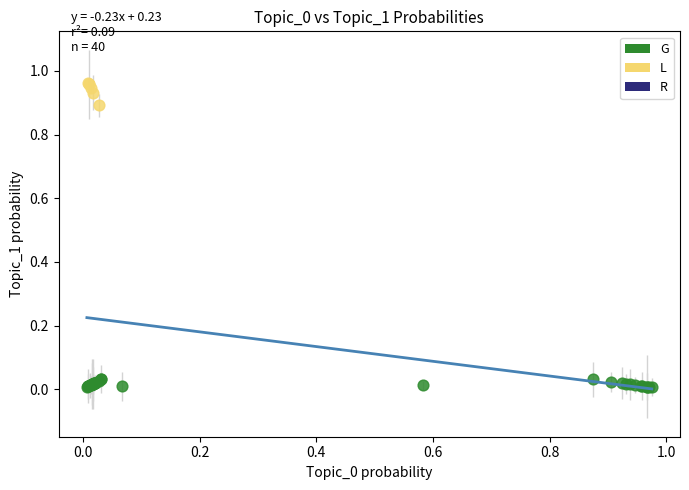

Which series has the widest spread of Y values?

L